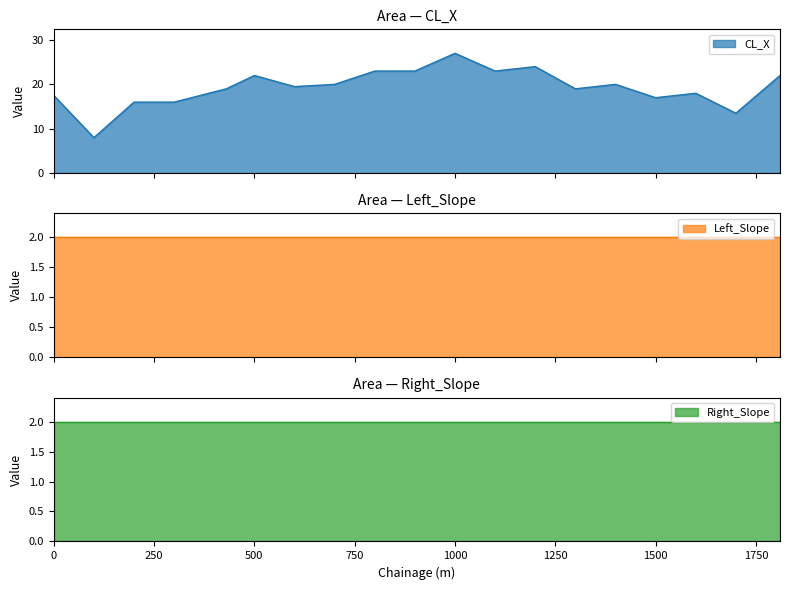

Does the chart display data point markers on the line(s)?

No